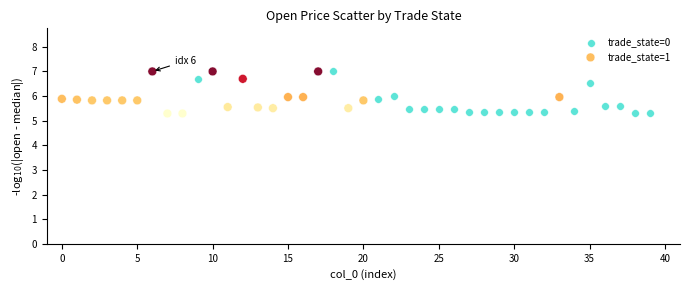

What are all the series names shown in the legend?

trade_state=0, trade_state=1